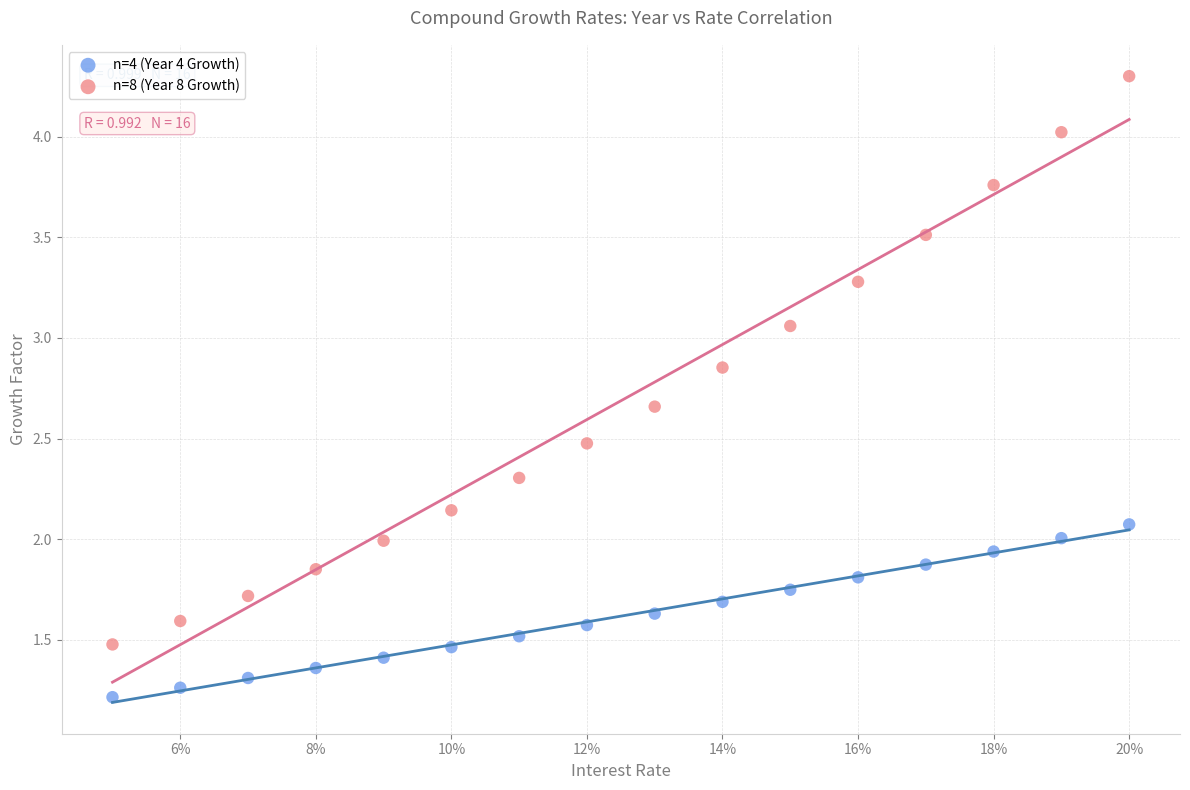

Which series reaches the minimum Y coordinate?

n=4 (Year 4 Growth)